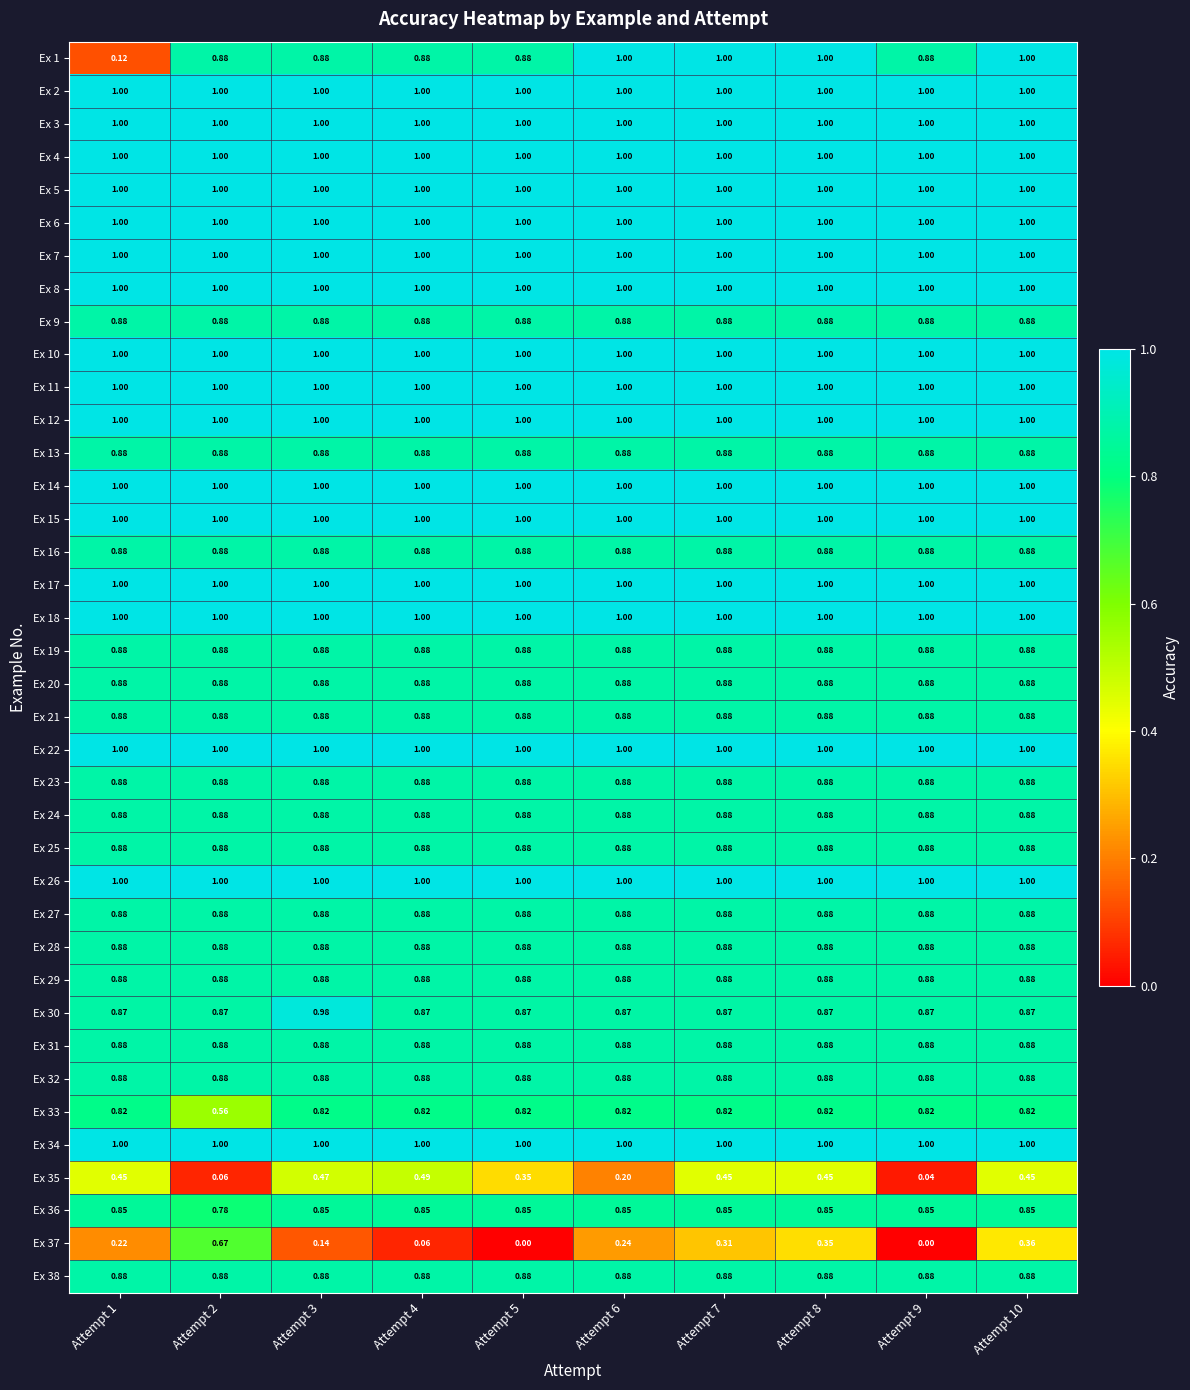

Is the value of Ex 25 at Attempt 10 greater than the value of Ex 17 at Attempt 8?

No